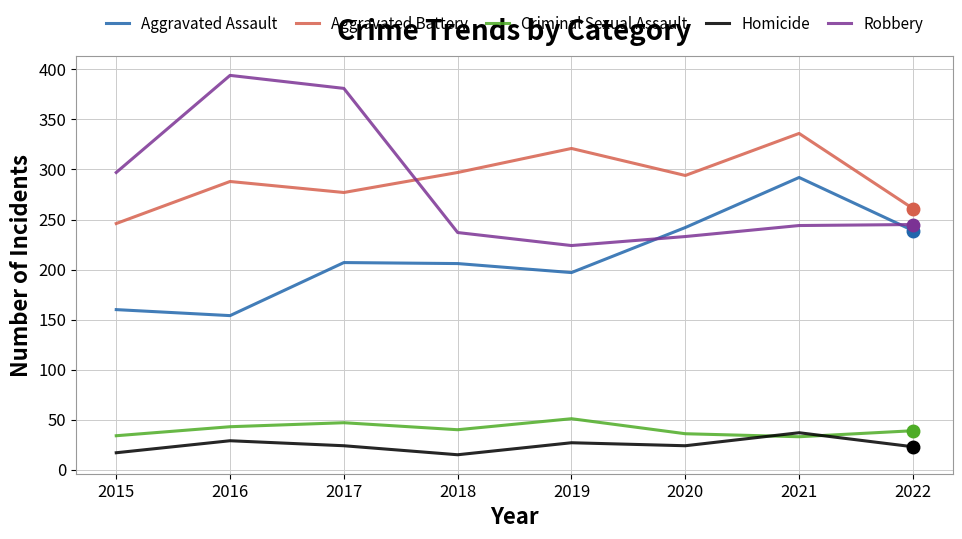

Which series changed the most between 2017 and 2019?

Robbery